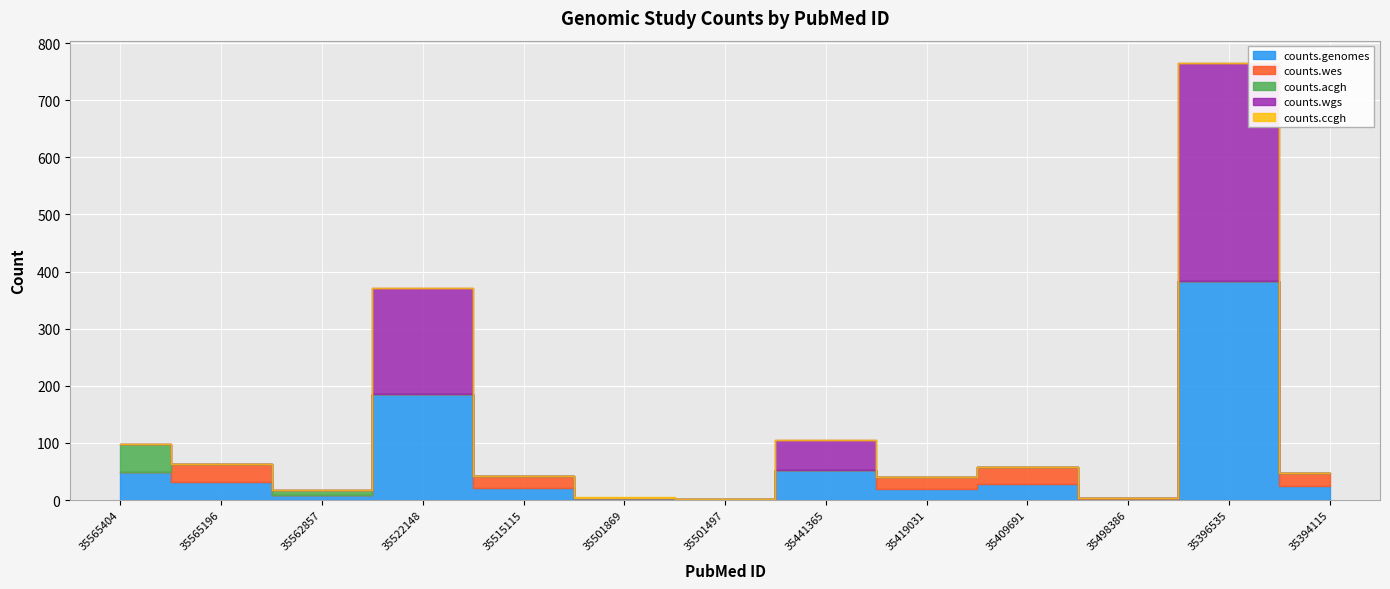

What is the greatest value displayed?

383